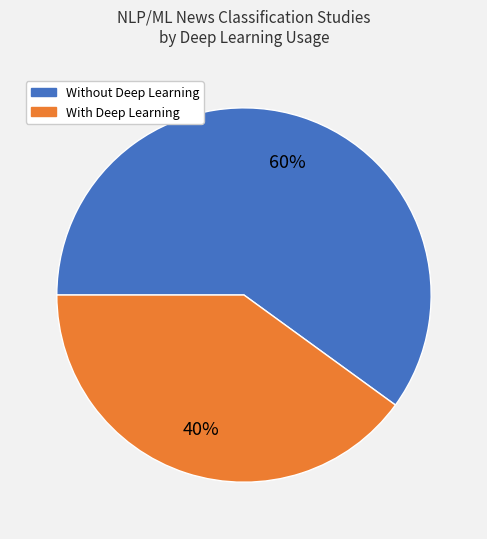

To the nearest percent, what is the difference between the largest and smallest slice percentages?

20%